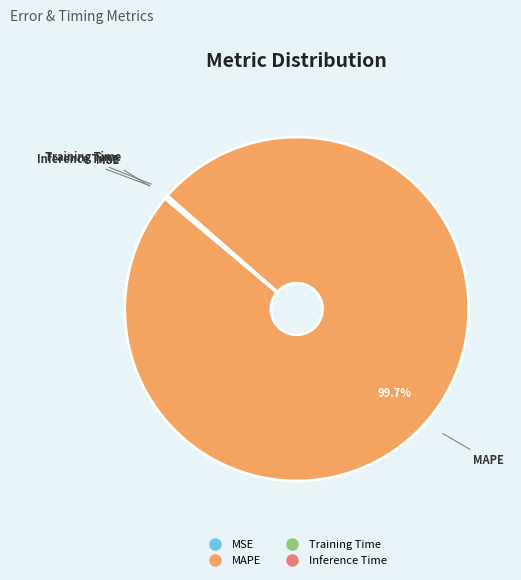

Is MAPE the majority of the pie?

Yes